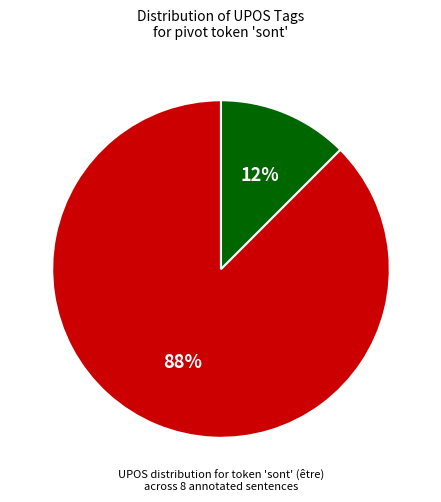

How many slices are in this pie chart?

2